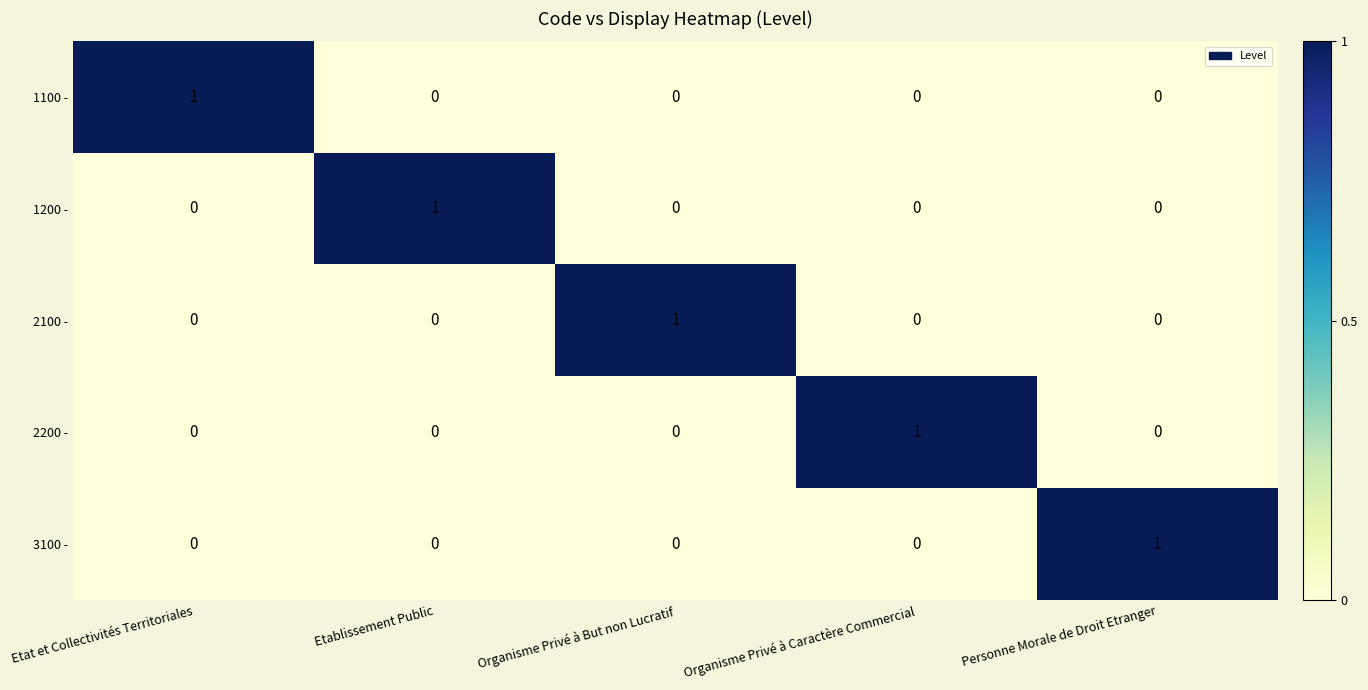

Count the 2100 - values in the range 0 to 1.

5